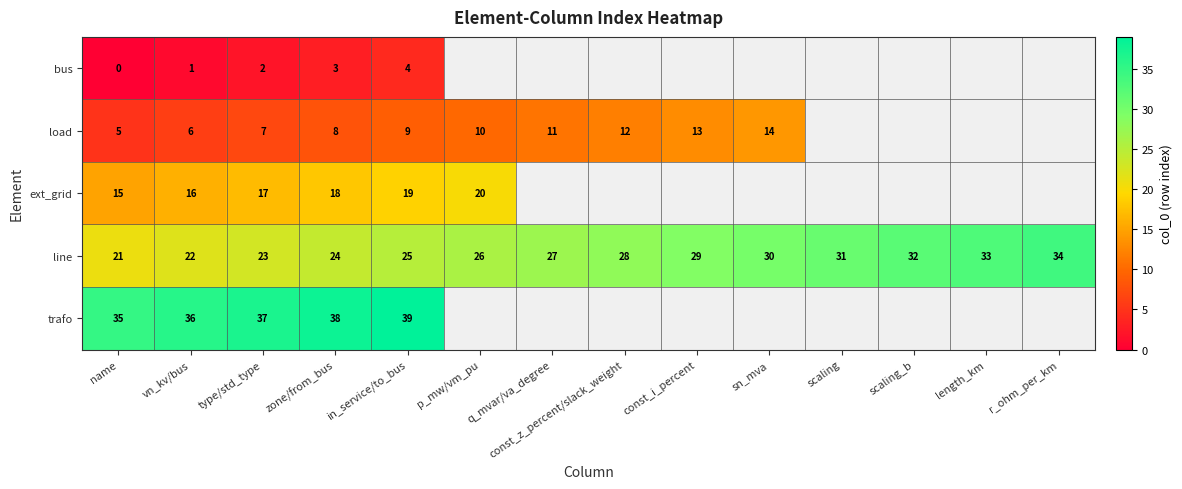

The load series shows 6 at vn_kv/bus. True or false?

True